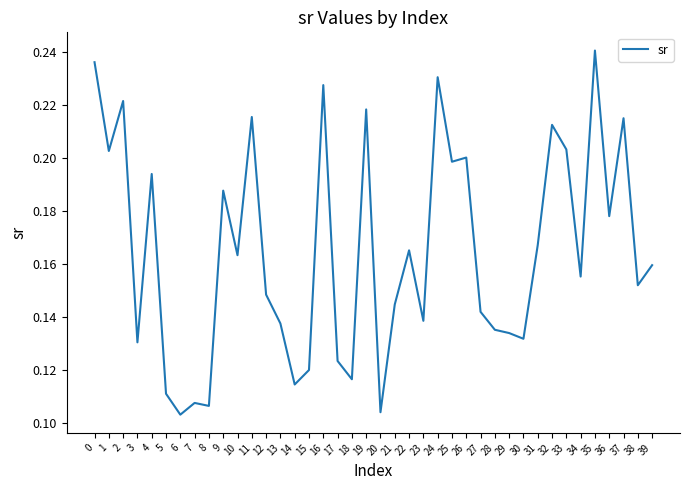

True or false: the data shows 0.3 at 36.

False